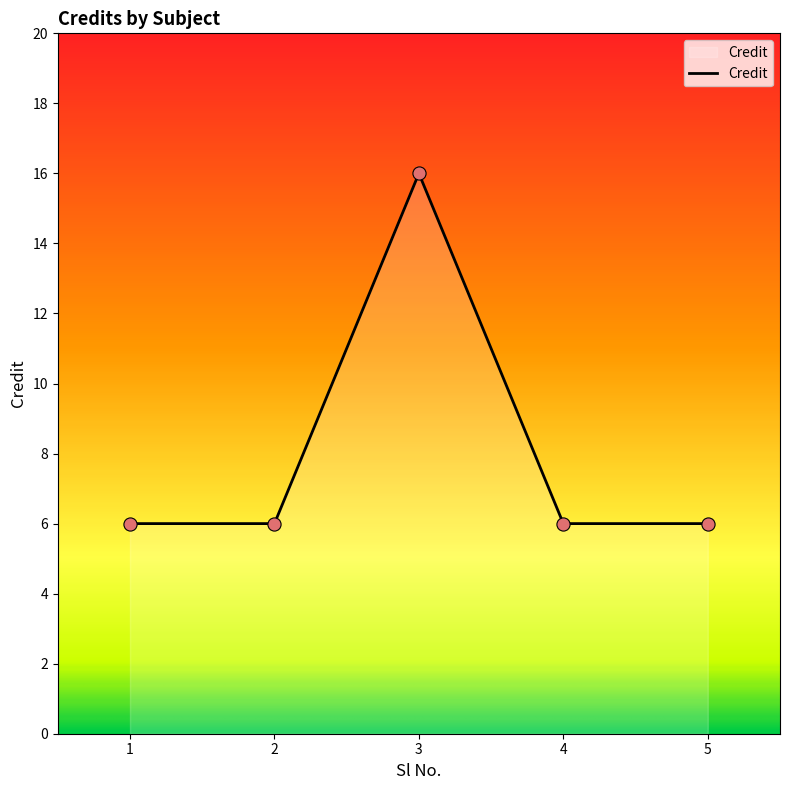

Between 1 and 3, which is larger?

3